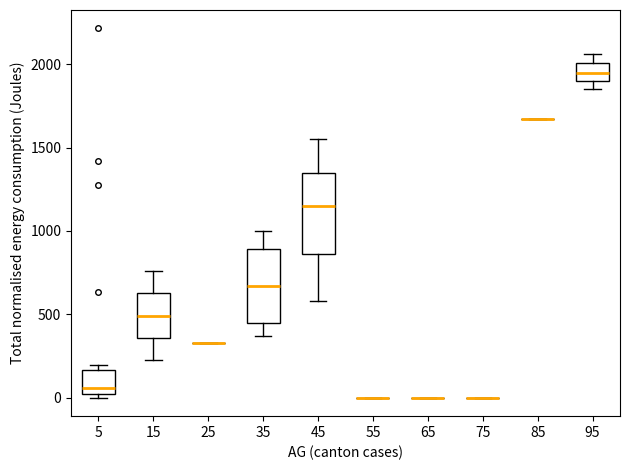

Reading left to right, transcribe this box plot: for each box, give where its median line is, the range the box spans, and where its two whiskers end, as read against the y-axis. The values are not printed on the chart, so give them approximately, as read against the axis.

5: median 50, box 0 to 150, whiskers 0 (just below the box's lower edge) to 200
15: median 500, box 350 to 650, whiskers 200 to 750
25: box collapsed to a line at 350, whiskers 350 to 350
35: median 650, box 450 to 900, whiskers 350 to 1000
45: median 1150, box 850 to 1350, whiskers 600 to 1550
55: box collapsed to a line at 0, whiskers 0 to 0
65: box collapsed to a line at 0, whiskers 0 to 0
75: box collapsed to a line at 0, whiskers 0 to 0
85: box collapsed to a line at 1650, whiskers 1650 to 1650
95: median 1950, box 1900 to 2000, whiskers 1850 to 2050